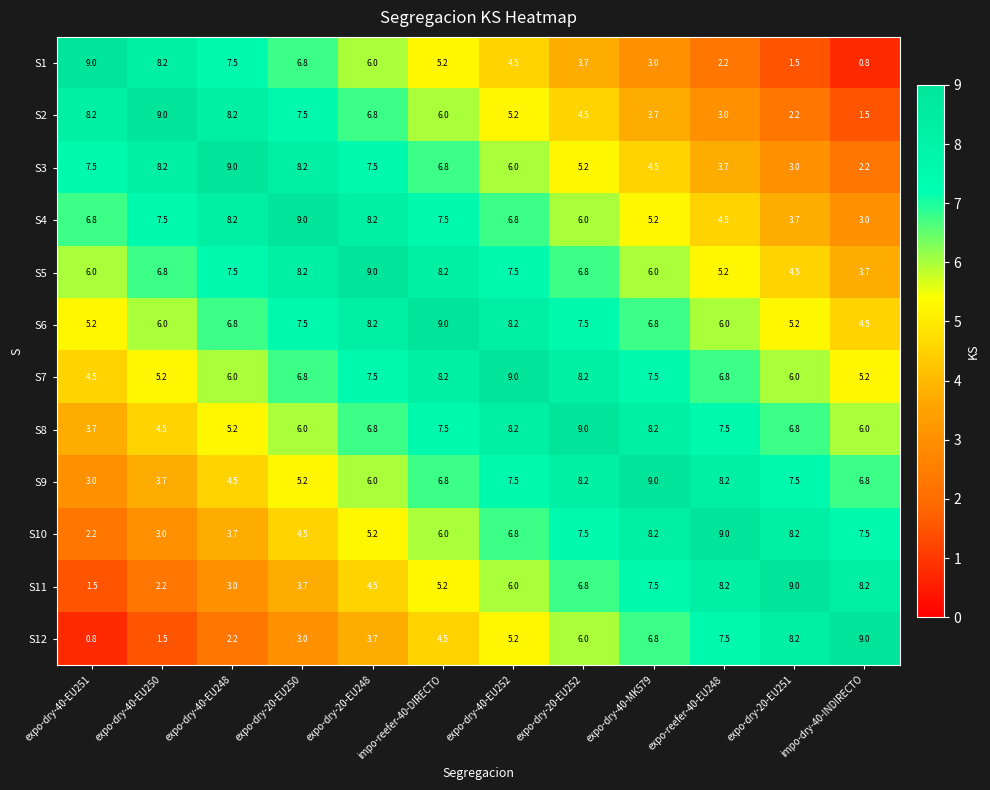

What is the highest value of the S7 series?

9.0